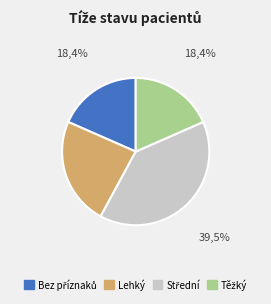

Is it true that Lehký is 24% of the pie?

True